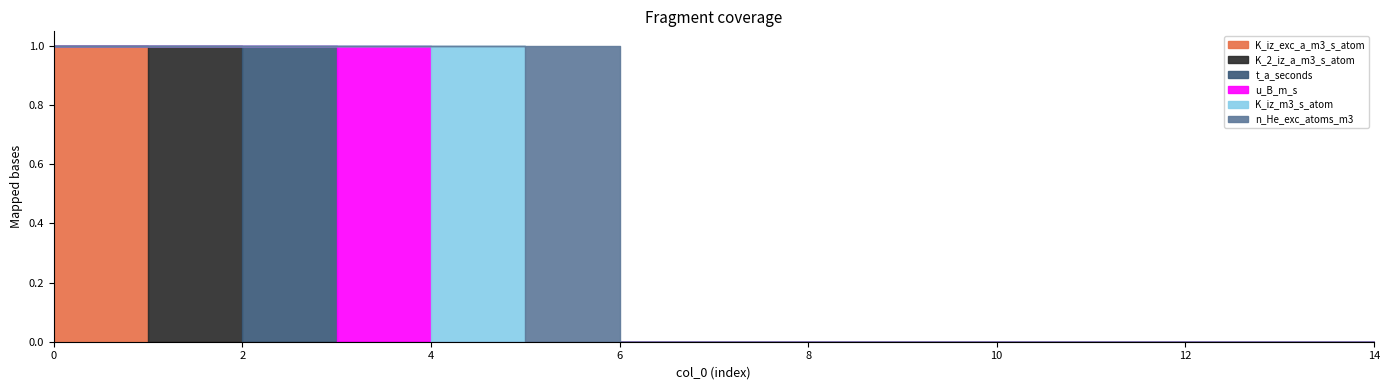

Between 2 and 3, which is larger?

2